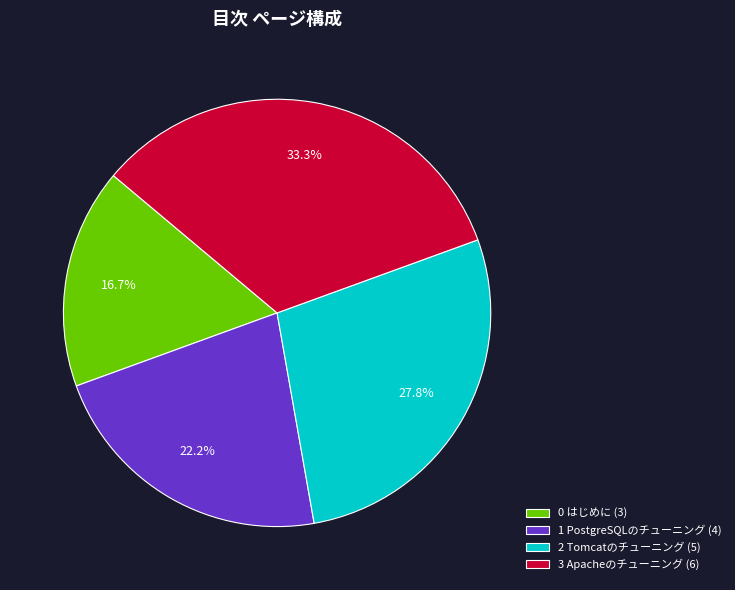

Between 0 はじめに (3) and 3 Apacheのチューニング (6), which is larger?

3 Apacheのチューニング (6)